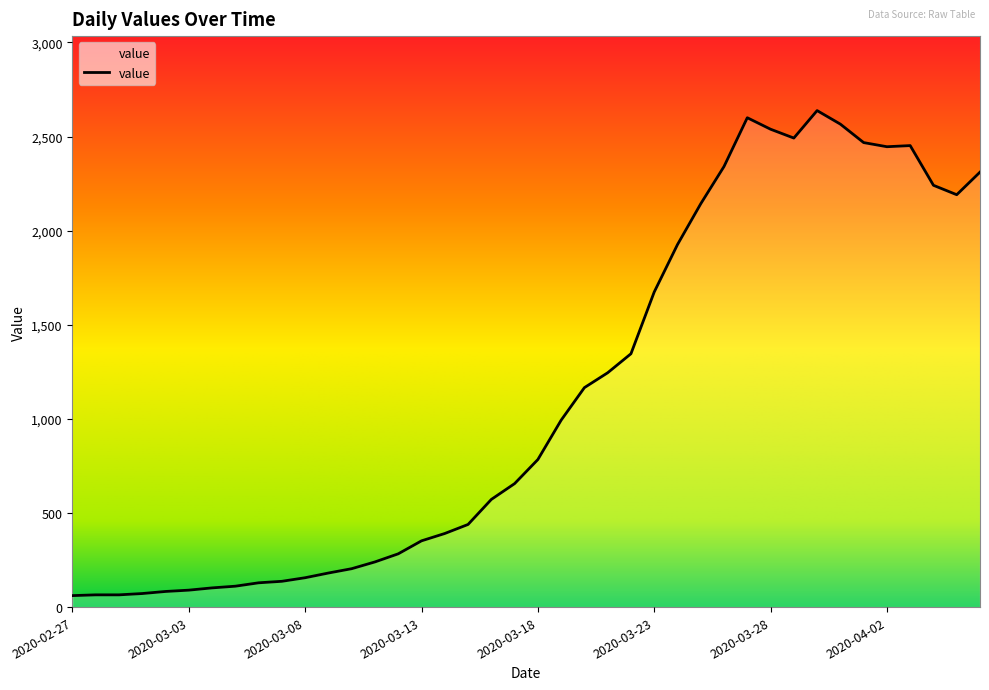

What is the sum of the values at 2020-04-02 and 2020-03-31?

5012